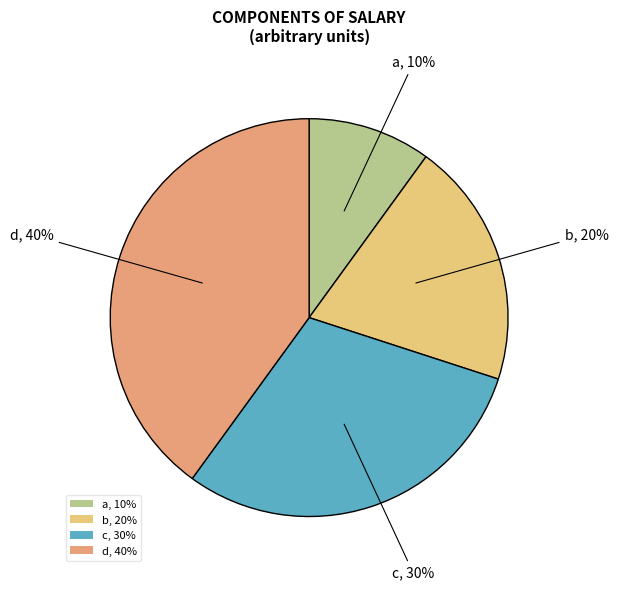

To the nearest percent, what portion does d represent?

40%